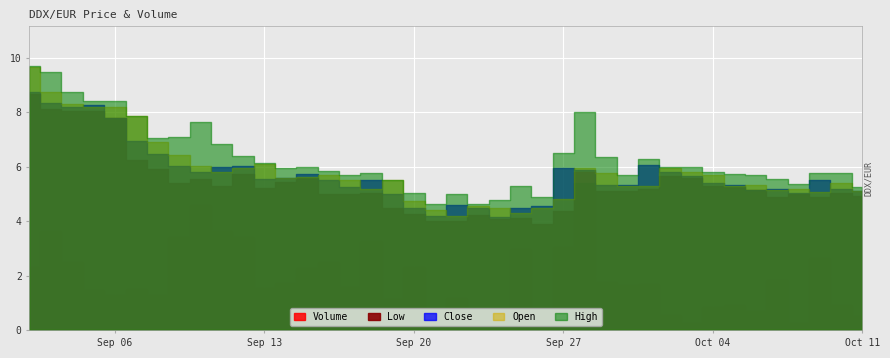

Which series has the largest total across all categories?

Volume